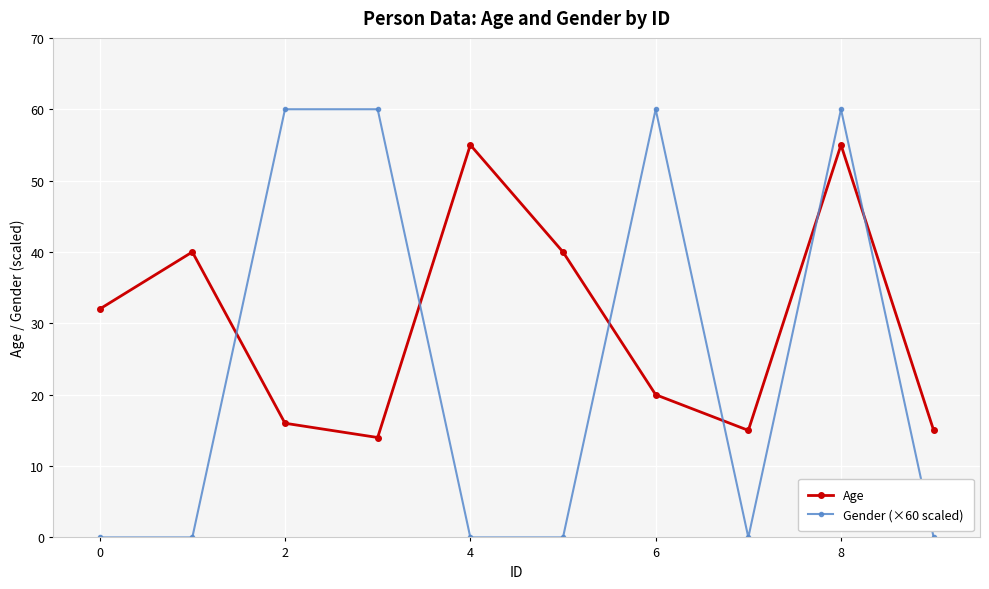

At how many categories does at least one series exceed 30?

8